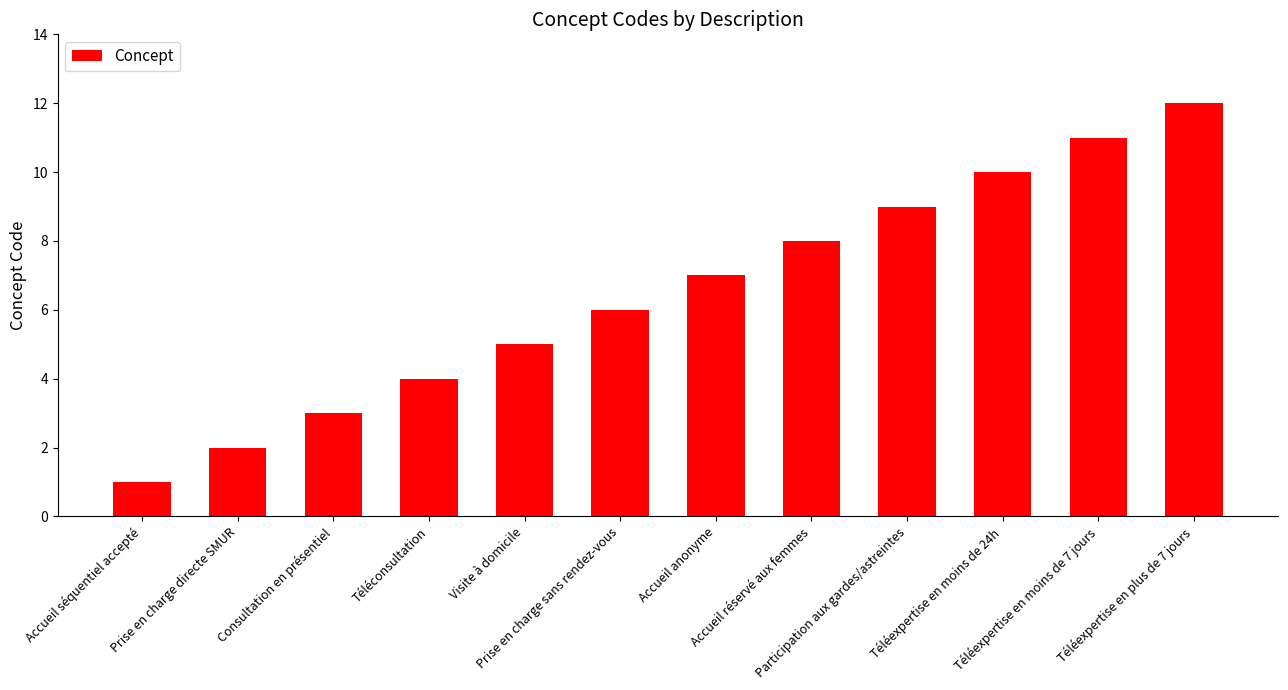

True or false: the data shows 11 at Téléexpertise en moins de 7 jours.

True